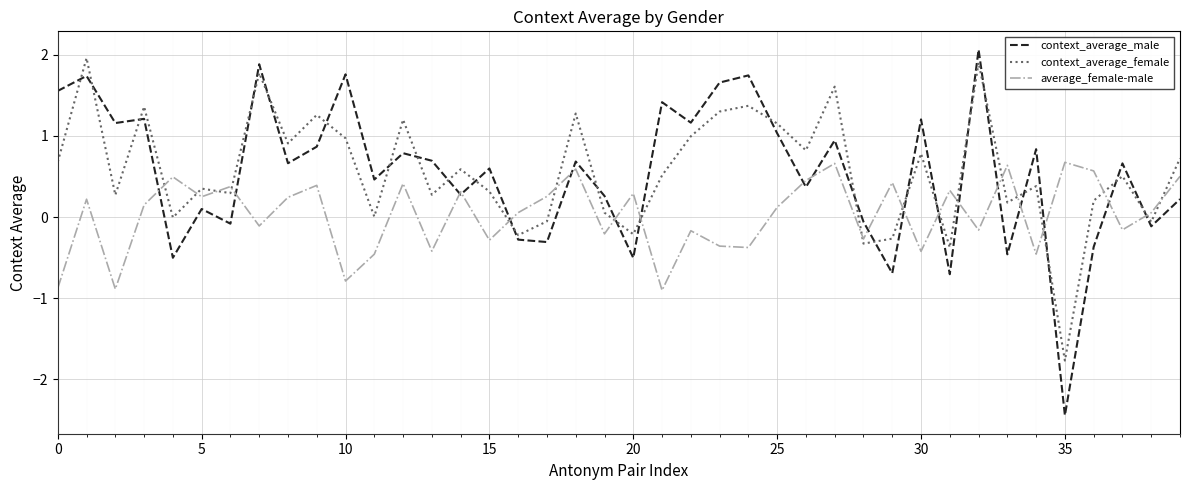

True or false: context_average_female and context_average_male cross at least once.

True